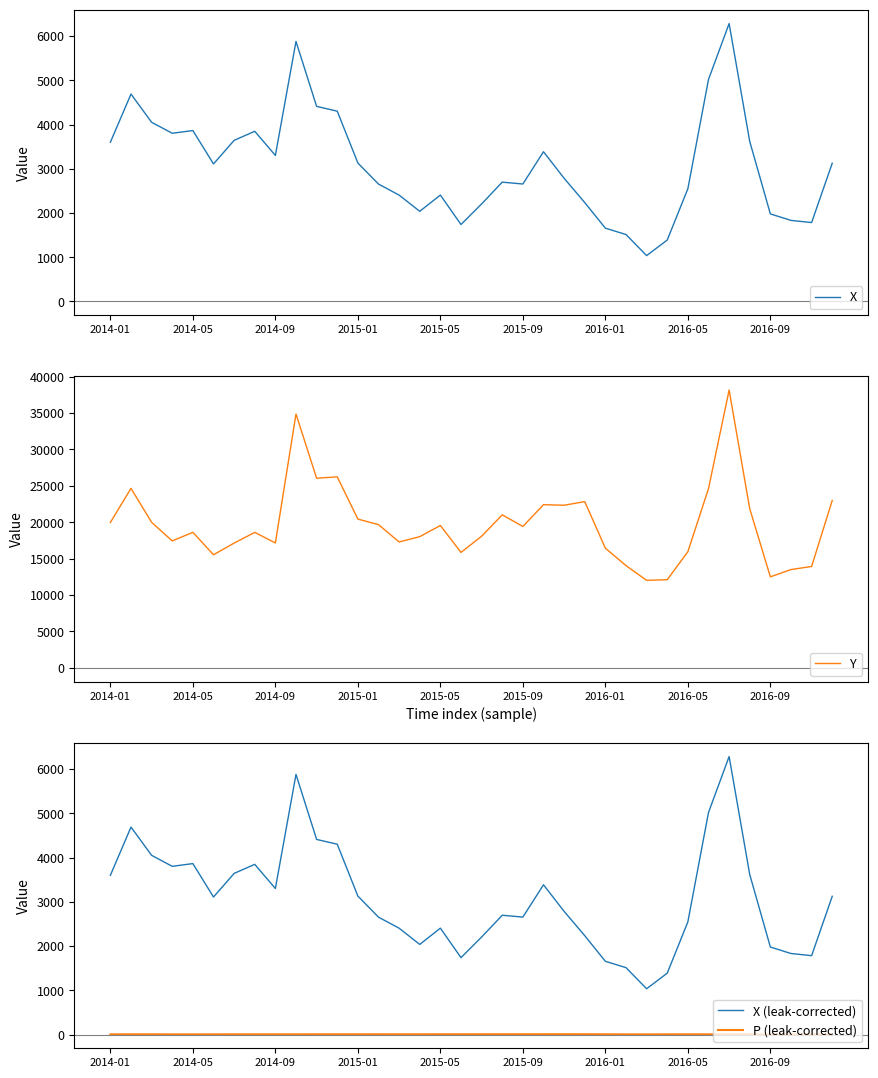

Count the number of categories in the chart.

36